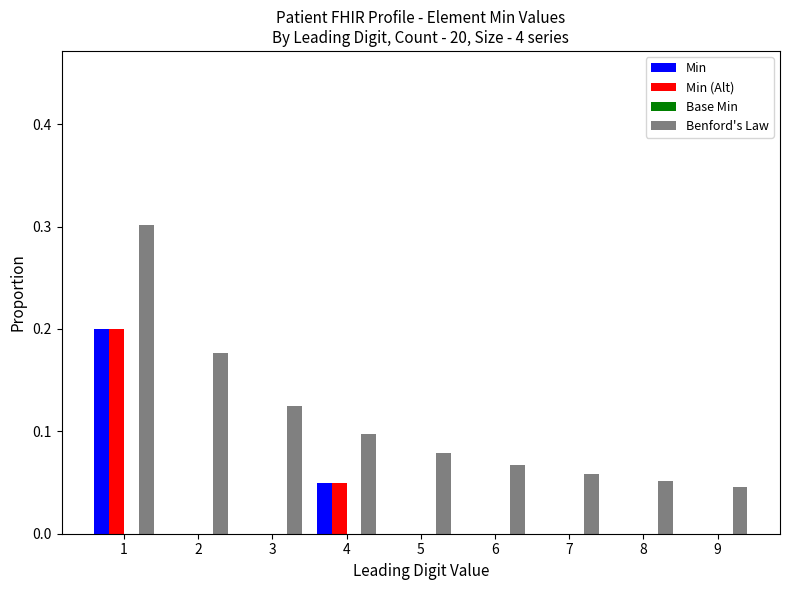

The Min (Alt) series shows 0.0 at 3. True or false?

True